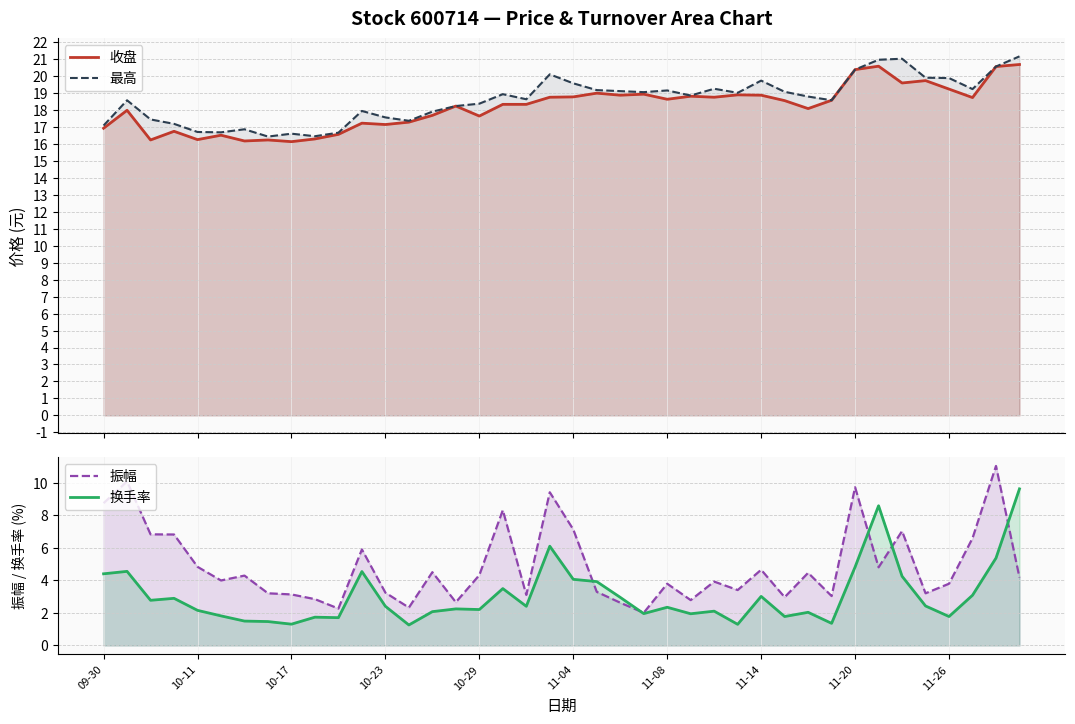

What is the greatest value displayed?

21.2